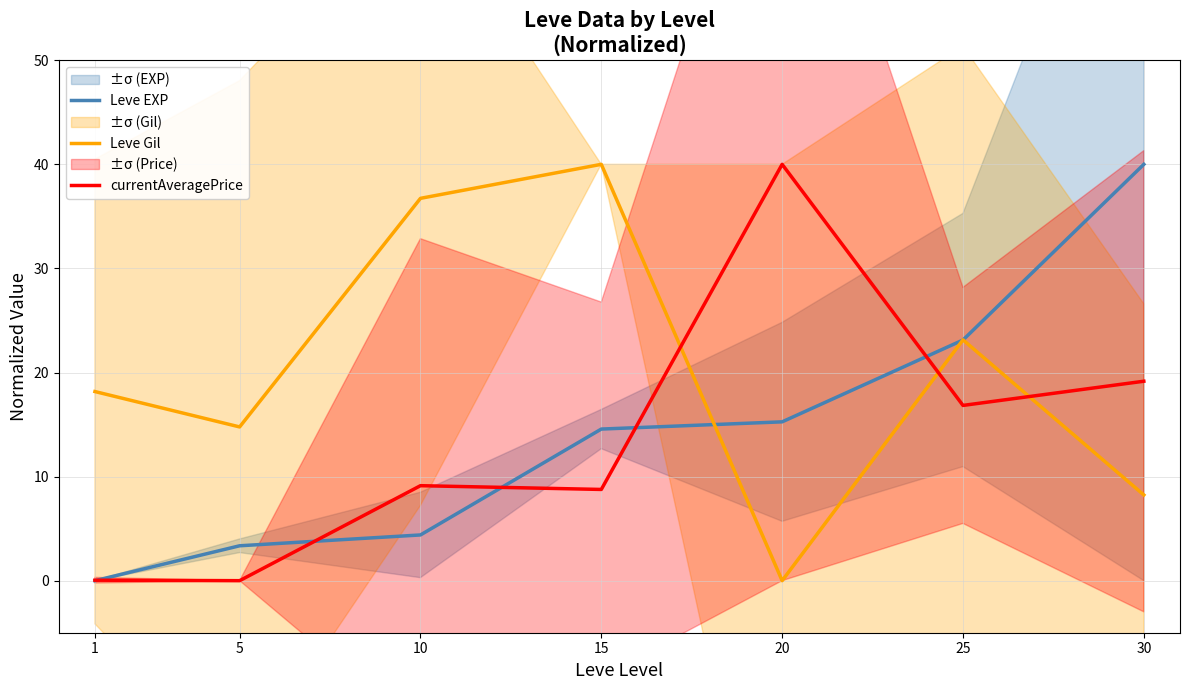

Which series ends up on top after the final intersection of Leve EXP and Leve Gil?

Leve EXP